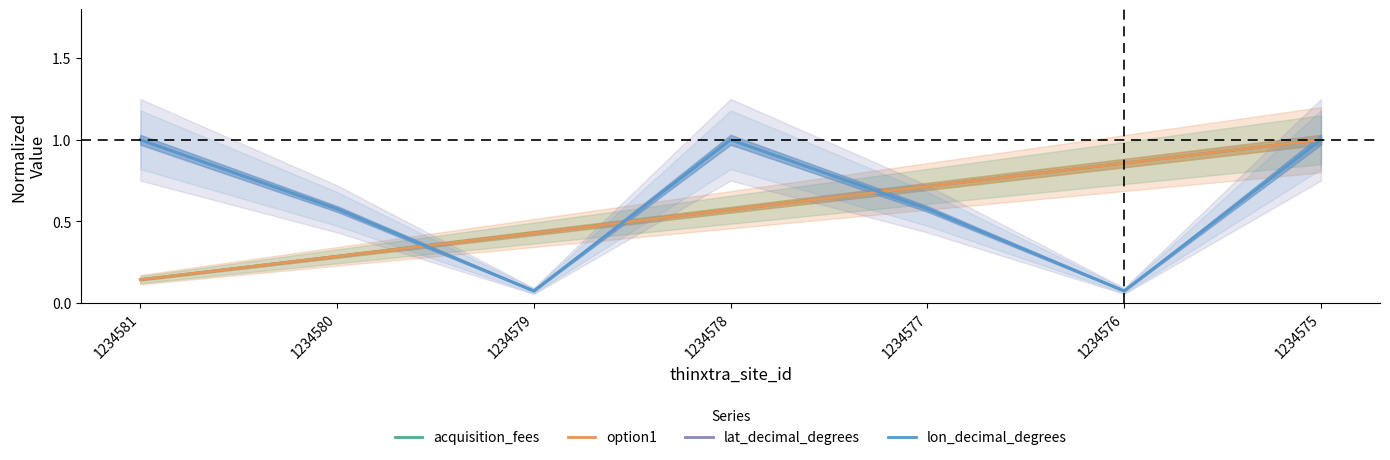

True or false: option1 has a value of 0.4 at 1234580.

False